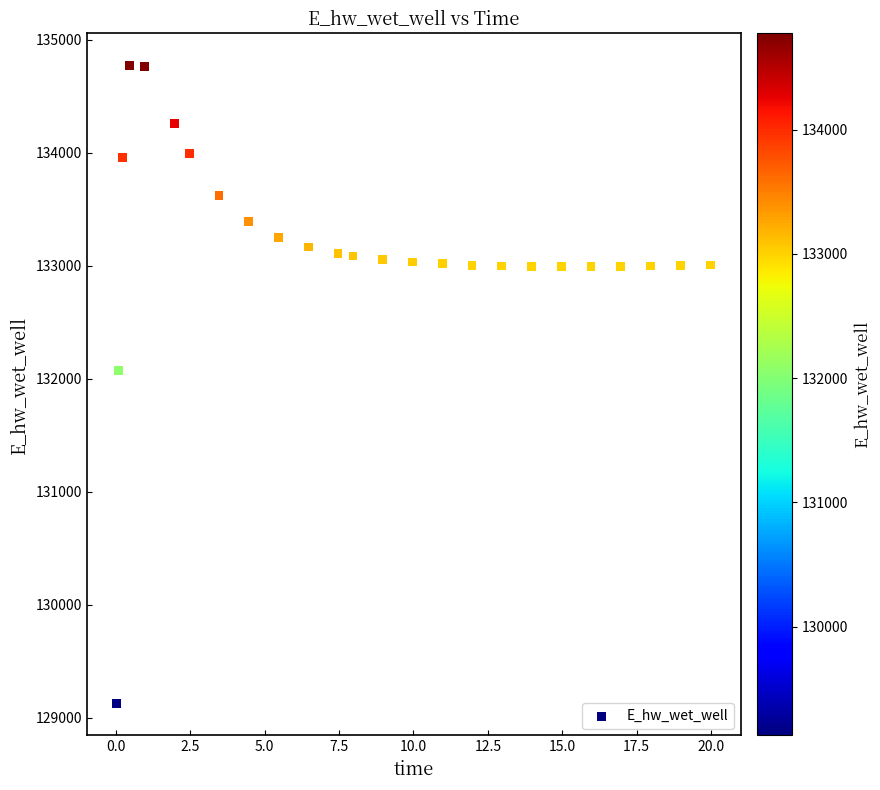

What Y value in the scatter plot is closest to 131948?

132071.9